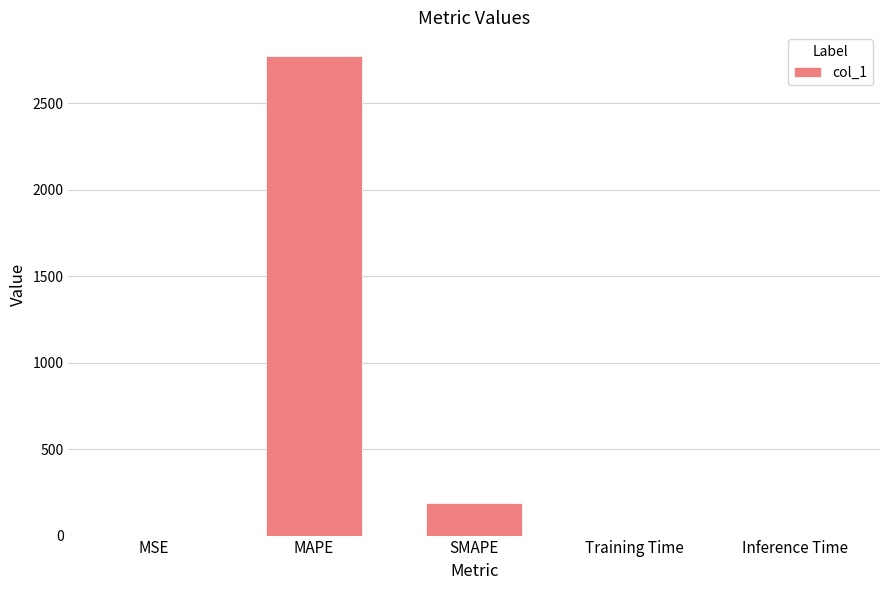

Which label corresponds to the largest value in the chart?

MAPE